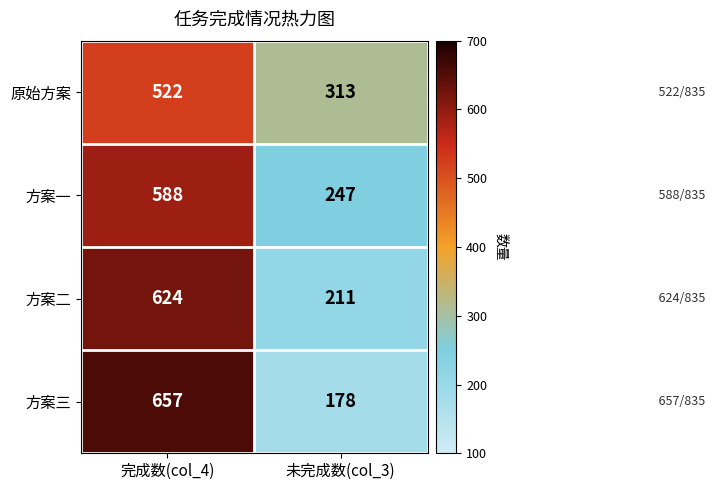

Is it true that 原始方案 equals 169 at 完成数(col_4)?

False